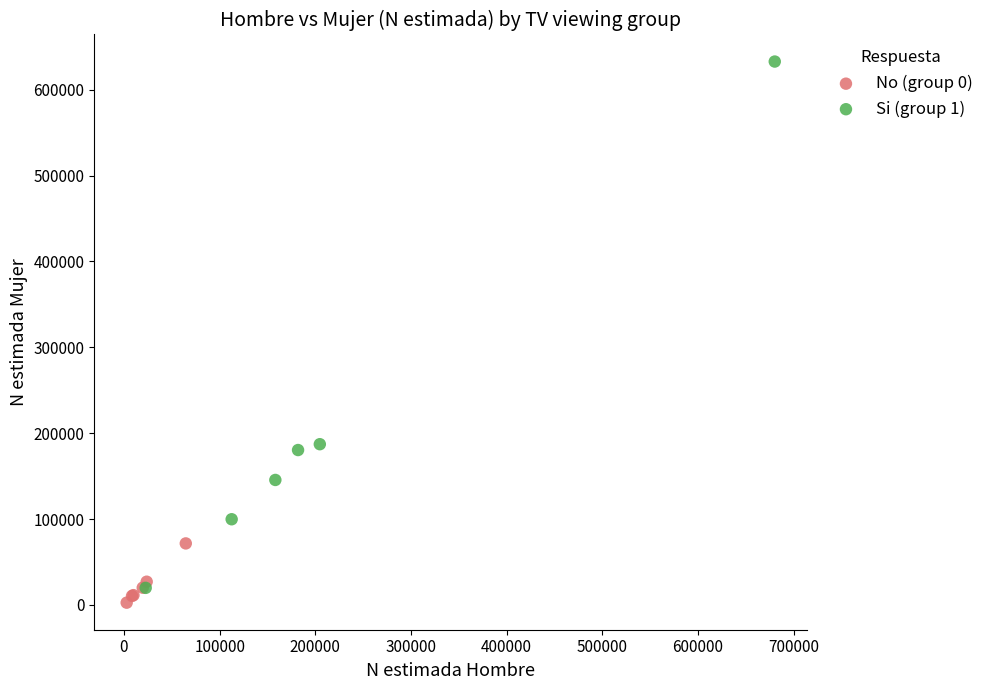

Which series has the widest spread of Y values?

Si (group 1)